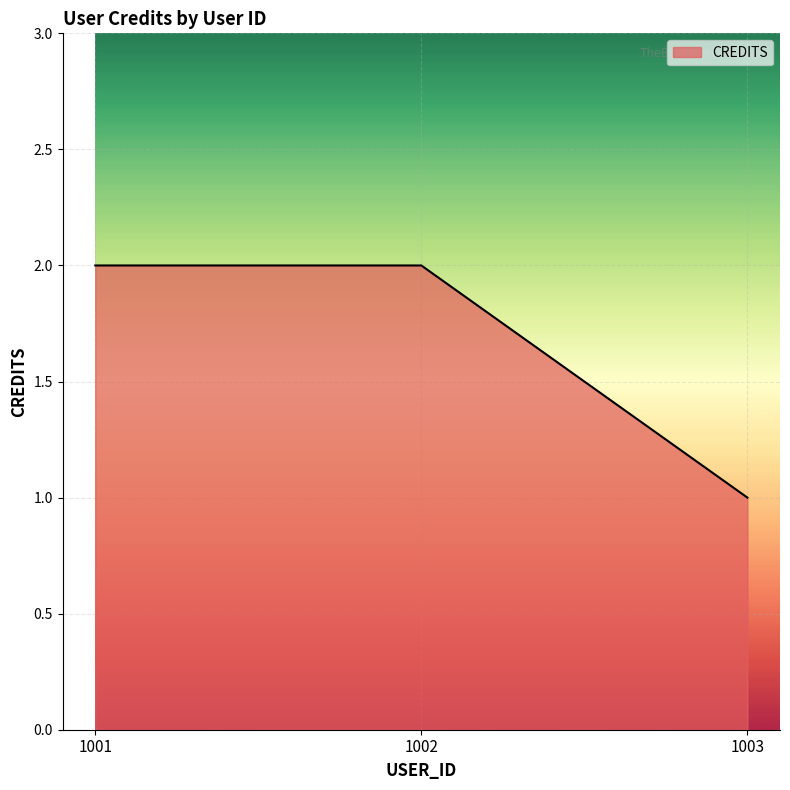

Which label corresponds to the smallest value in the chart?

1003